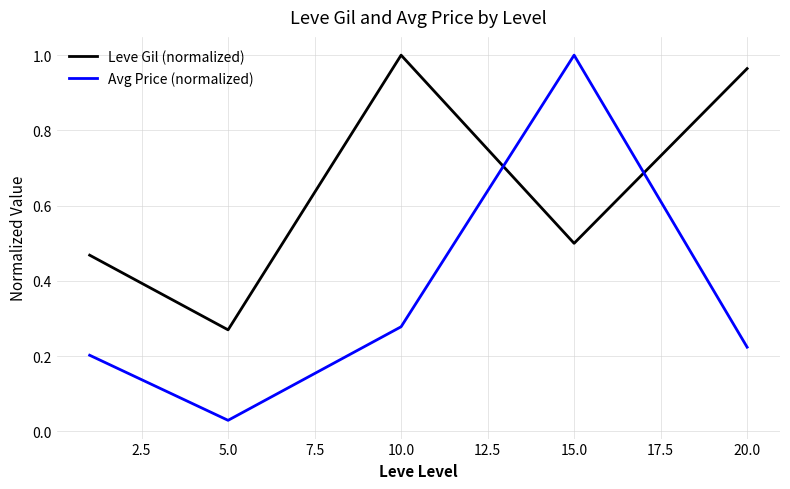

Which series has the largest range (max minus min)?

Avg Price (normalized)